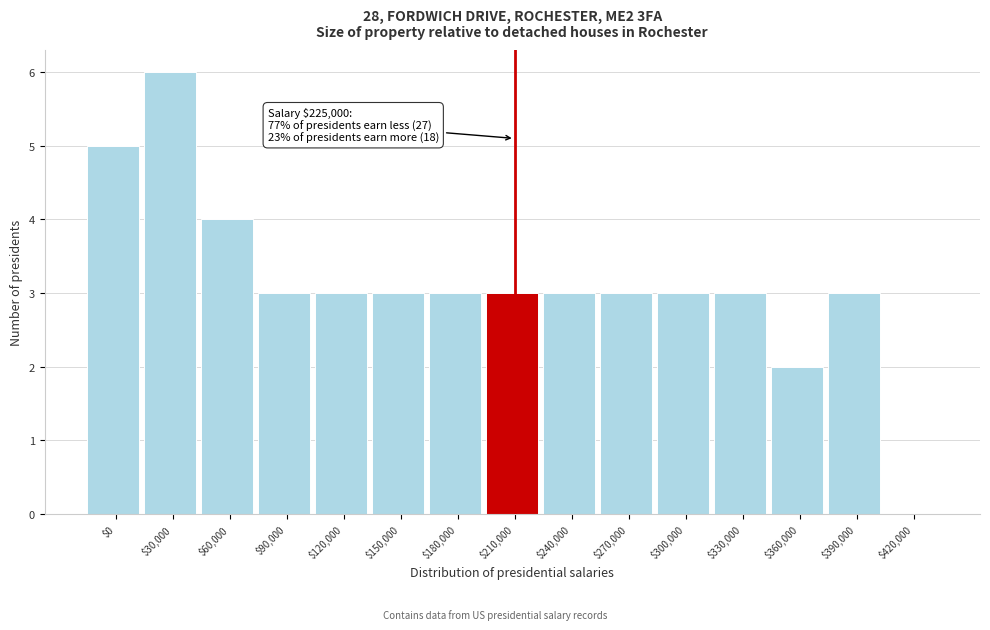

The value at $330,000 is 2. True or false?

False